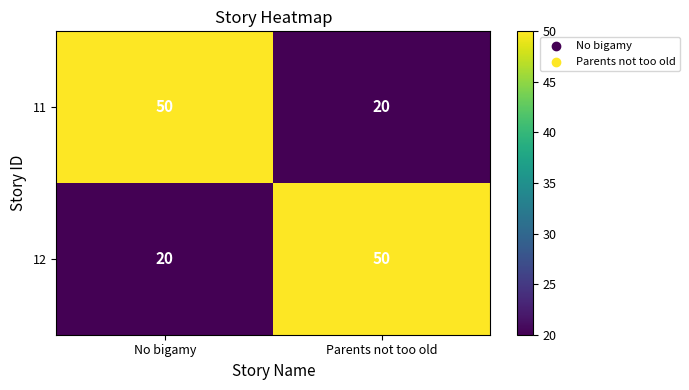

How many data points in 12 are less than 50?

1